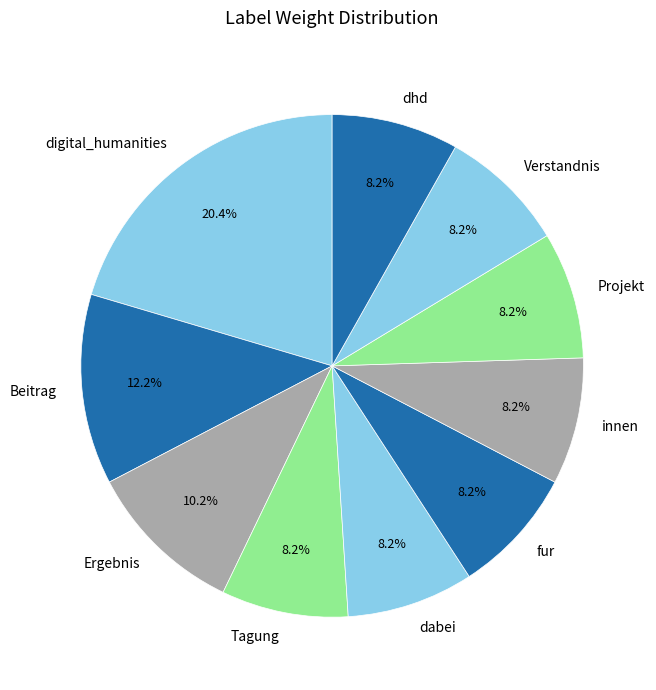

Is Ergebnis the majority of the pie?

No